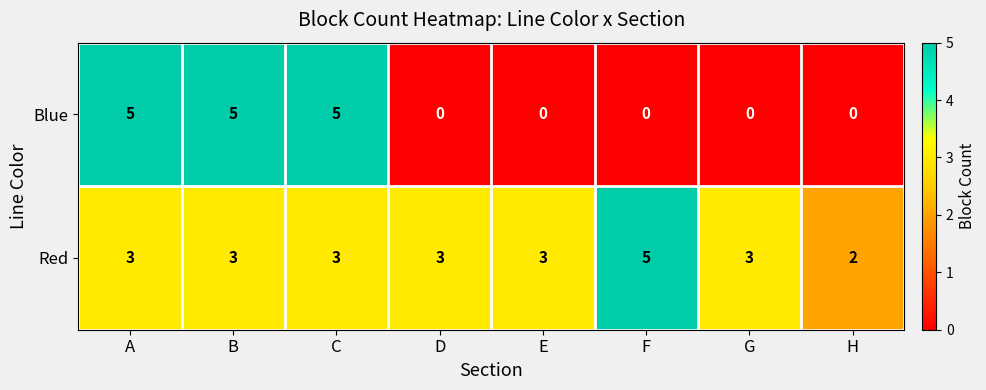

What is the greatest value displayed?

5